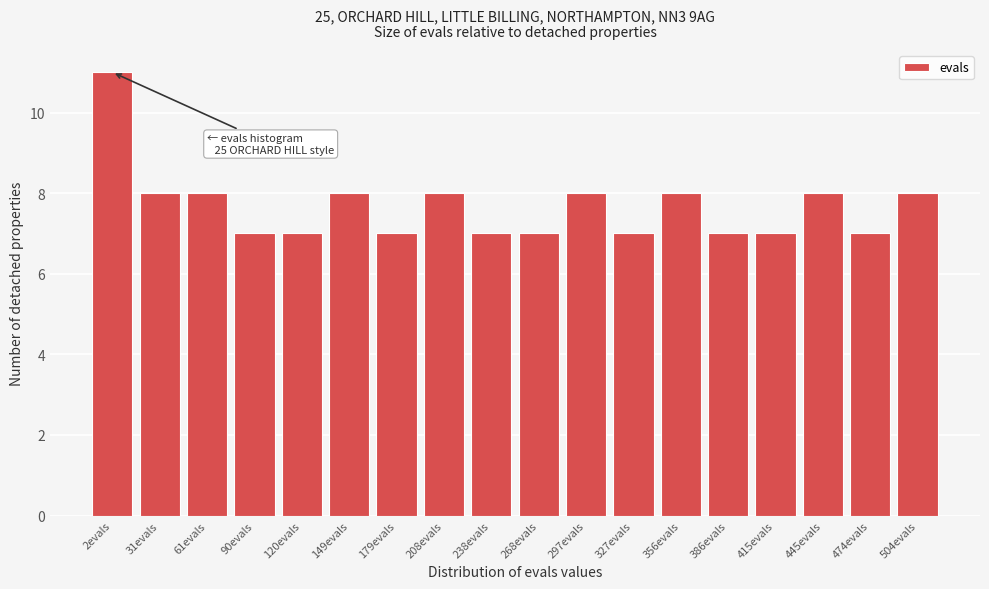

Reading left to right, what are all the values shown in this chart?

11	8	8	7	7	8	7	8	7	7	8	7	8	7	7	8	7	8